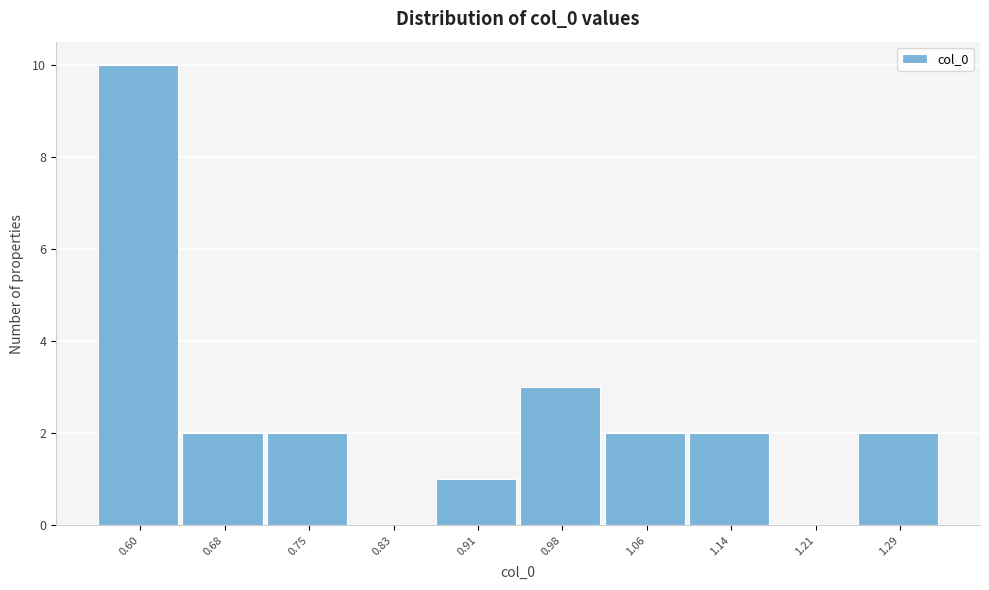

How tall is the bar that spans 1.25 to 1.33 on the x-axis? Neither the bar edges nor the heights are printed on the chart, so give them approximately, as read against the axes.

2